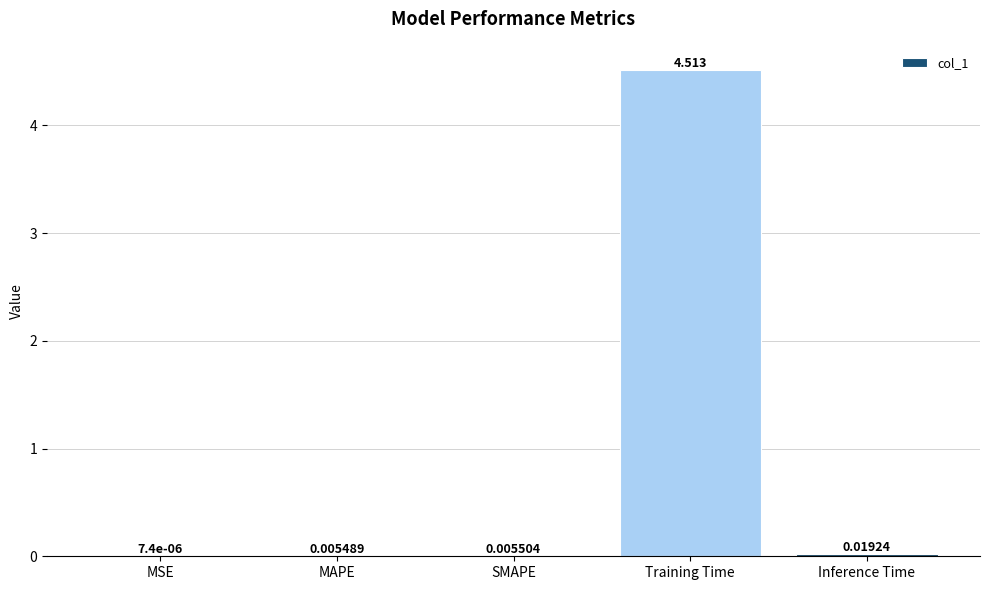

At which label is the value closest to 2?

Inference Time